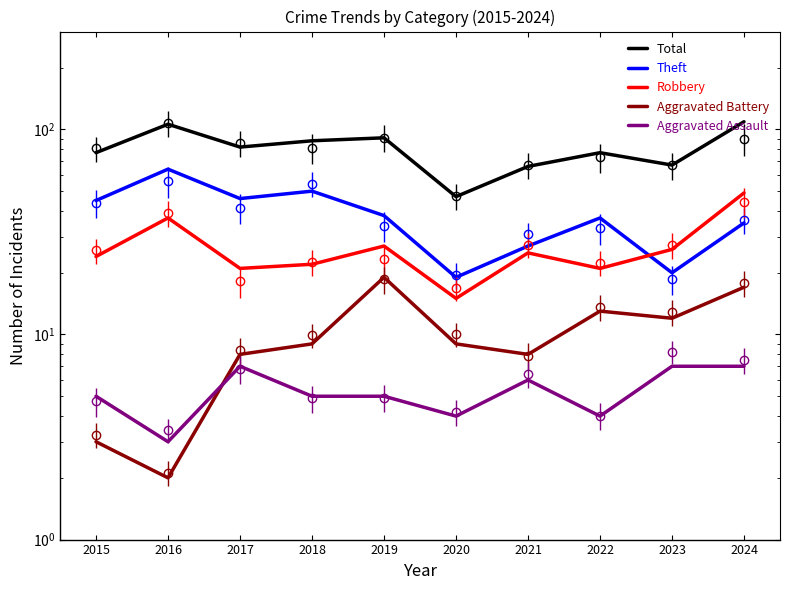

Read the Aggravated Battery value at 2019.

19